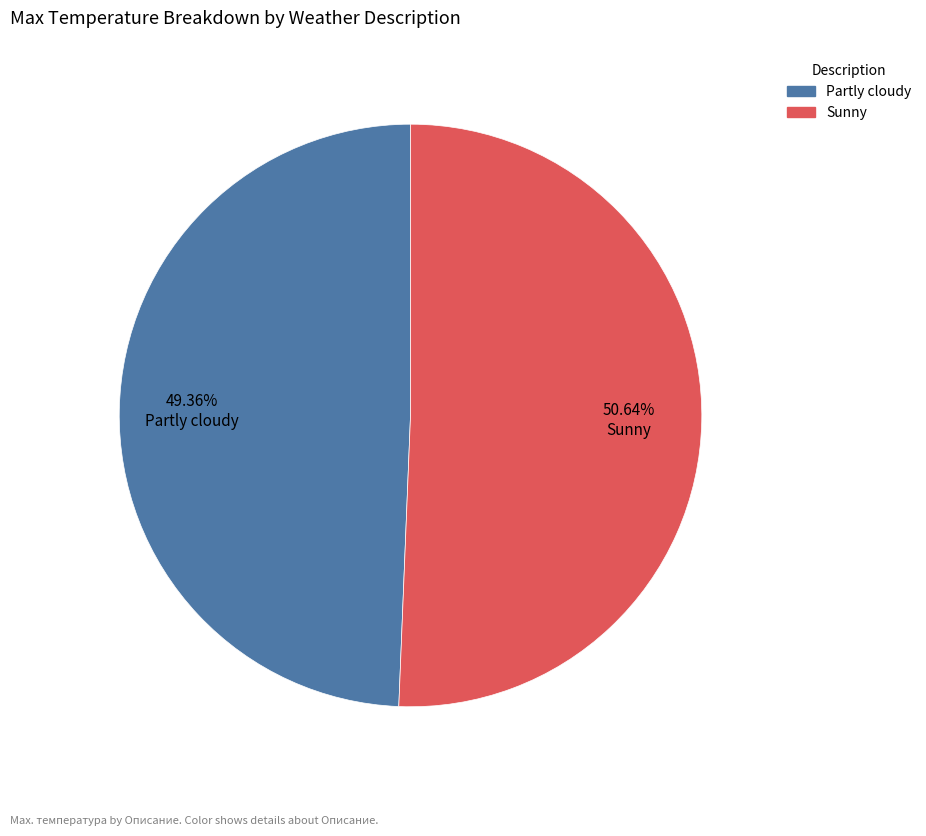

How many slices are in this pie chart?

2